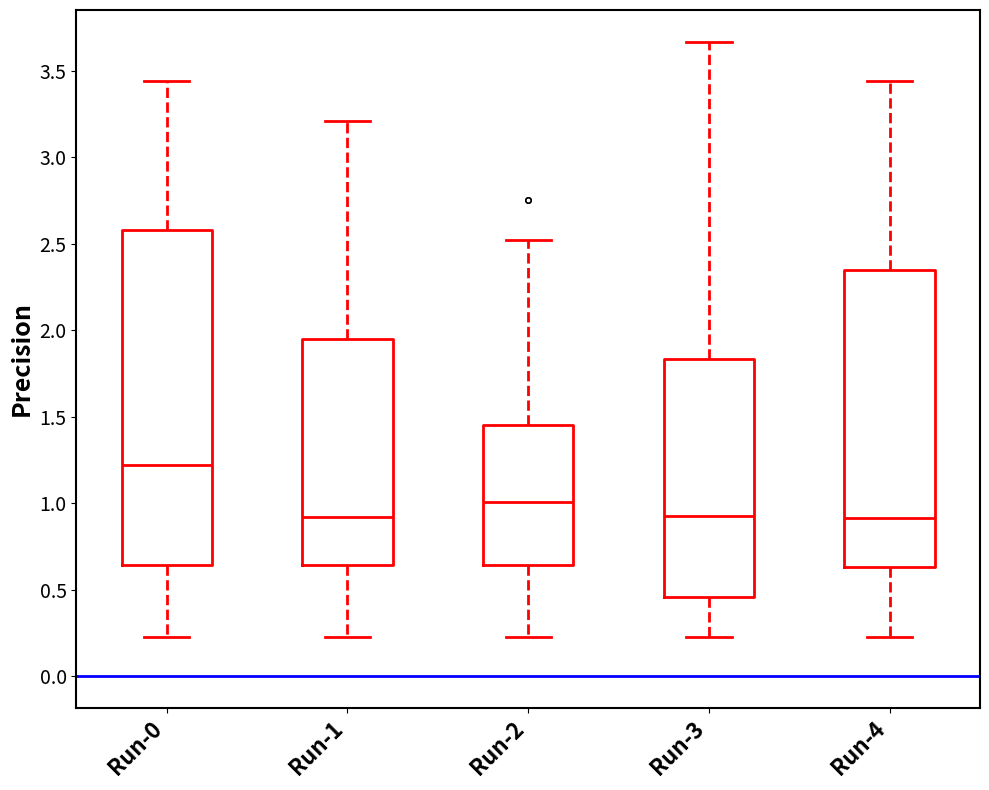

Where does the lower whisker of the box for Run-1 end on the y-axis? The values are not printed on the chart, so give them approximately, as read against the axis.

0.25